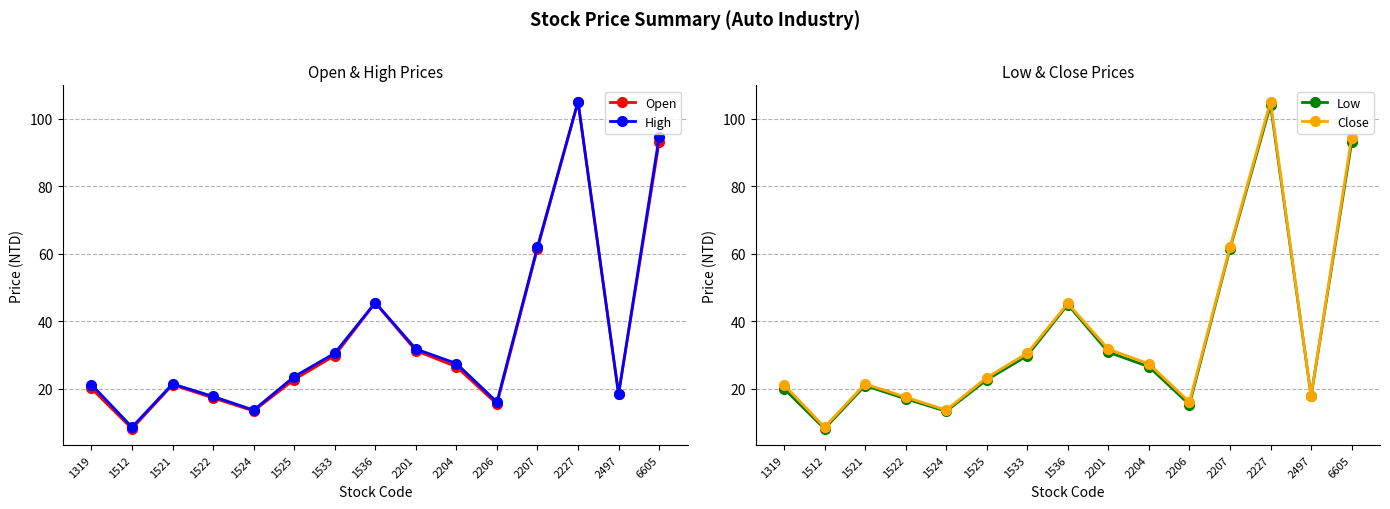

Which series has the largest total across all categories?

High